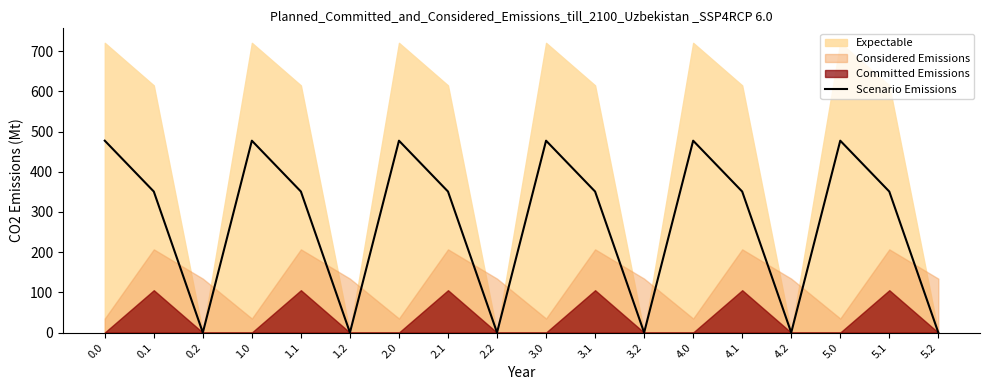

What is the sum of all values?

4968.2